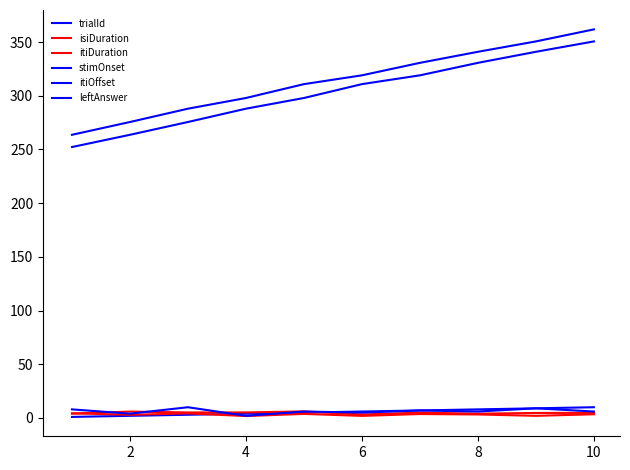

True or false: trialId and isiDuration cross at least once.

True